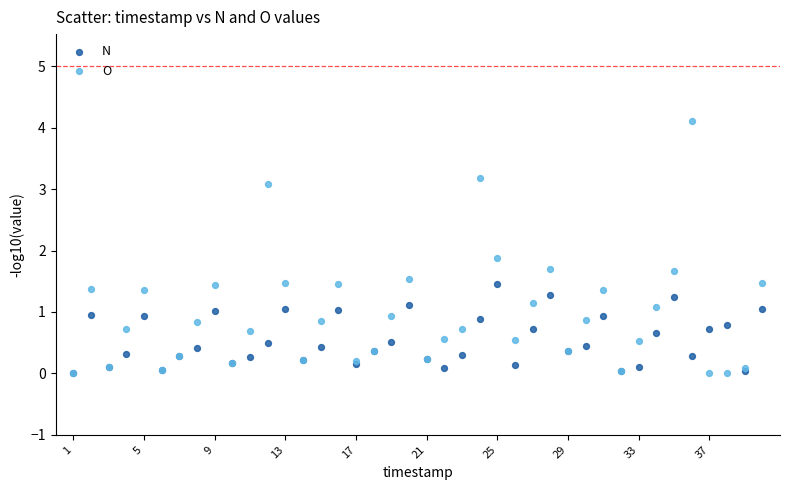

Which series has the widest spread of Y values?

O